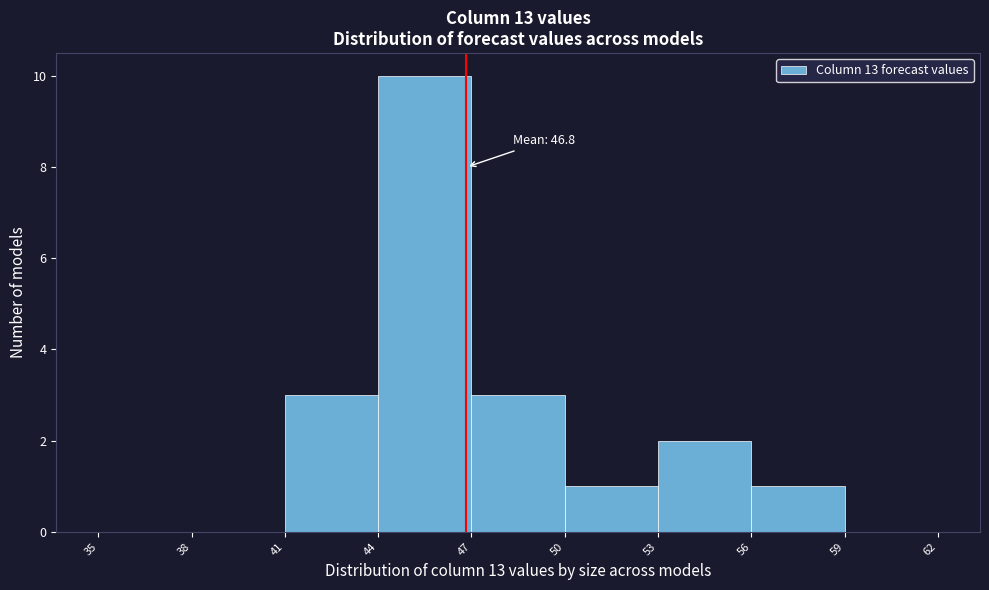

Over which range of the x-axis is the bar tallest?

44 to 47